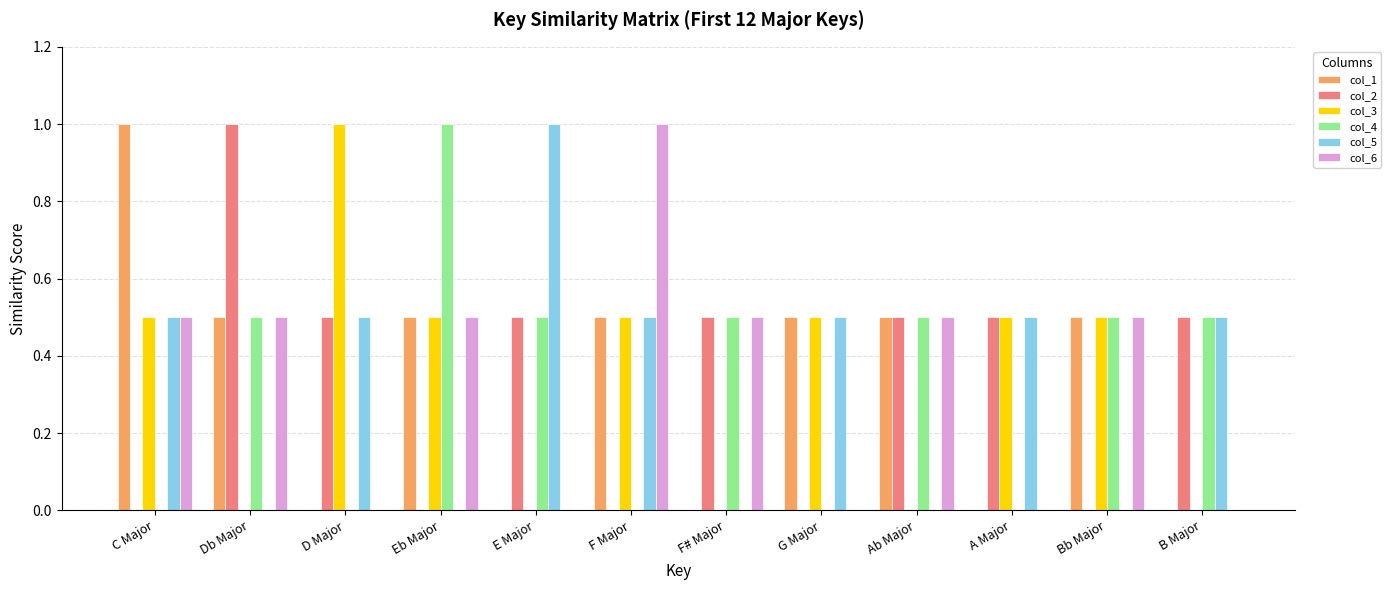

The col_2 series shows 0.5 at B Major. True or false?

True